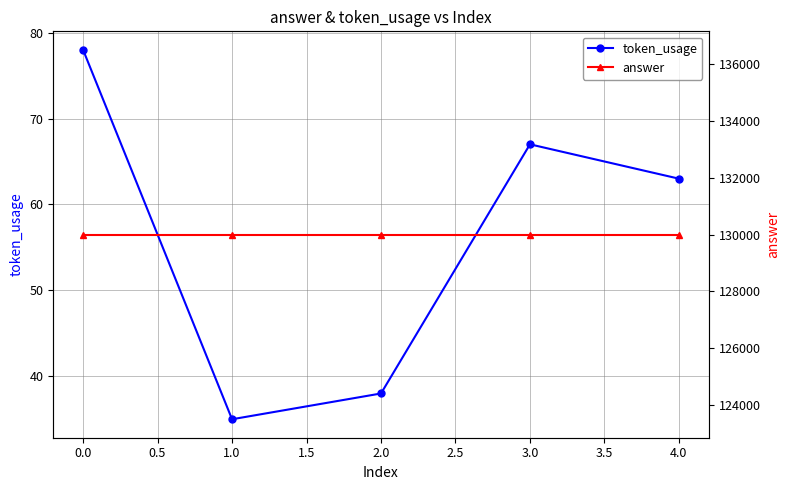

True or false: token_usage has a value of 118 at 3.0.

False